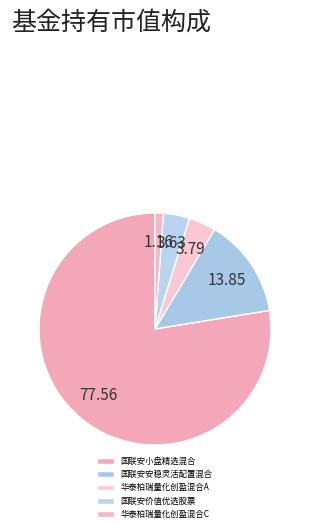

The 华泰柏瑞量化创盈混合C slice represents 1% of the pie. True or false?

True